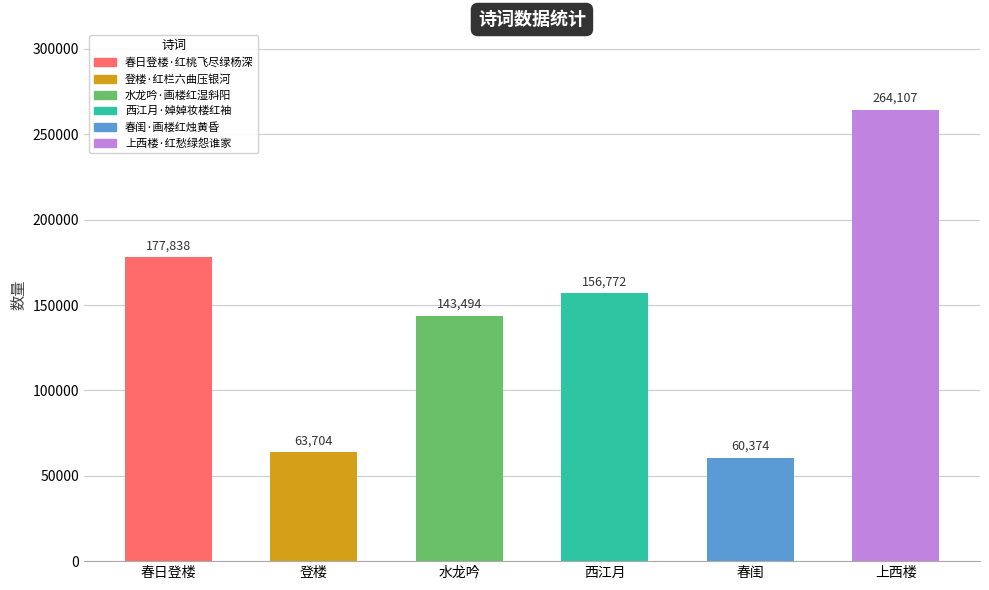

Is it true that the value at 春日登楼 is 255590?

False